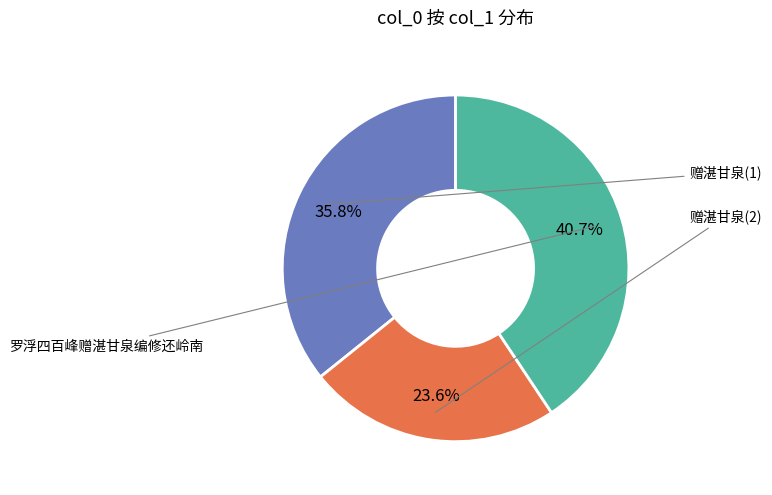

Is there a majority slice in this chart?

No